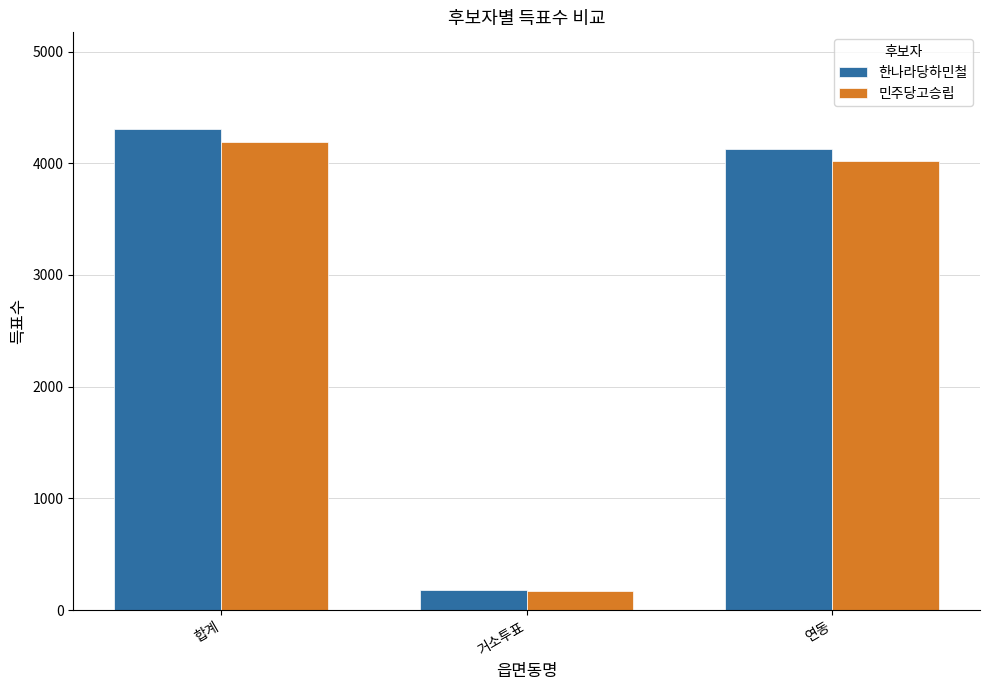

How many categories are shown in the chart?

3